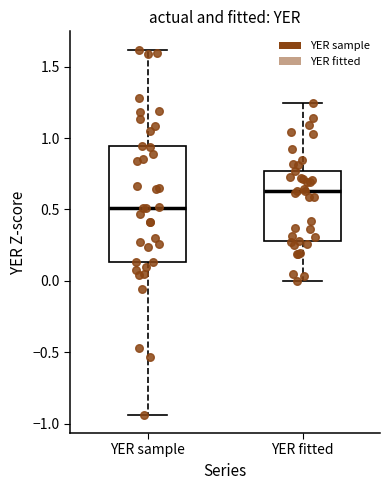

Where does the lower whisker of the box for YER sample end on the y-axis? The values are not printed on the chart, so give them approximately, as read against the axis.

-0.95